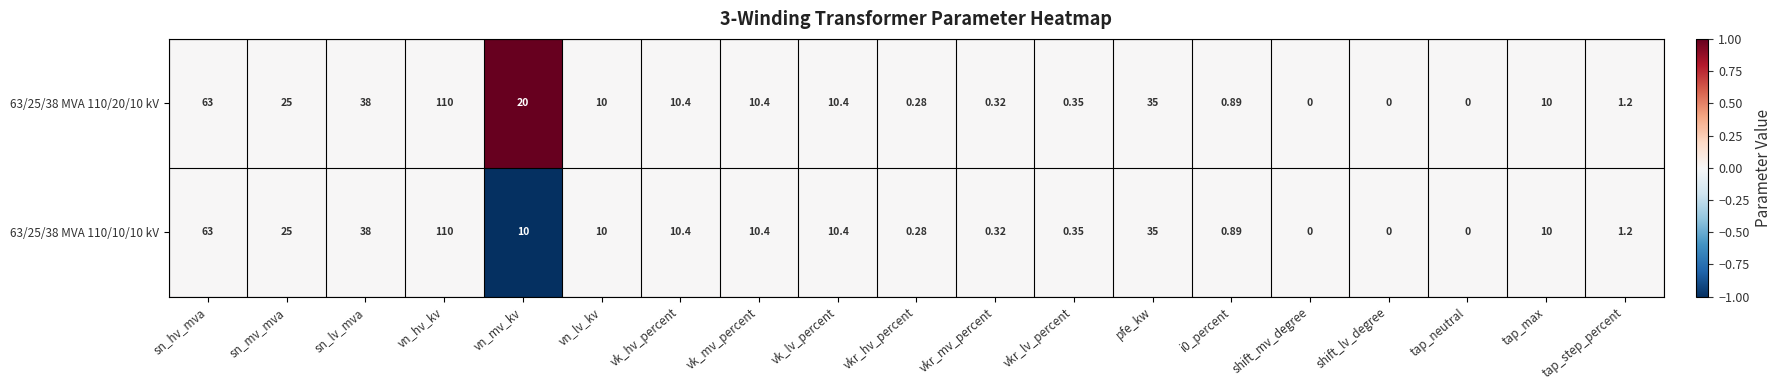

Is the value of 63/25/38 MVA 110/10/10 kV at tap_step_percent greater than the value of 63/25/38 MVA 110/20/10 kV at tap_neutral?

Yes